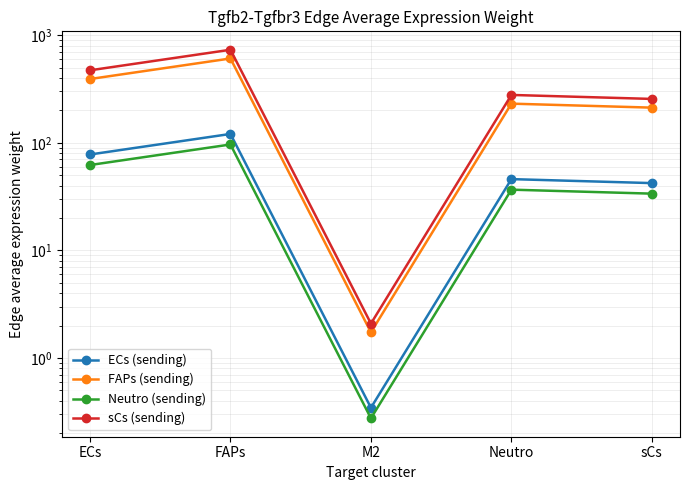

What is the difference between the maximum and minimum values in the sCs (sending) series?

730.0